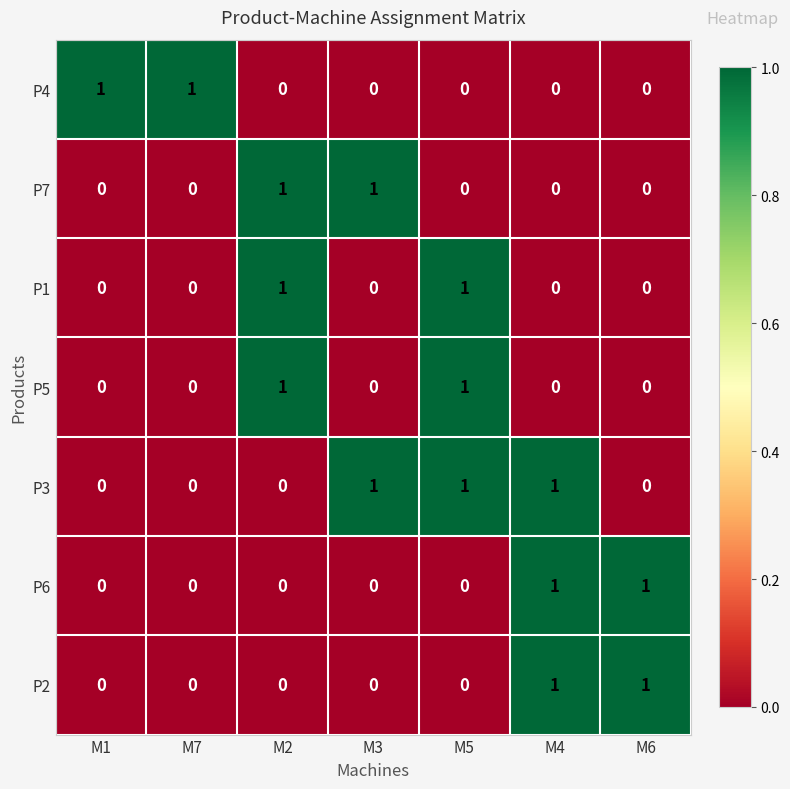

At how many categories does at least one series exceed 0?

7